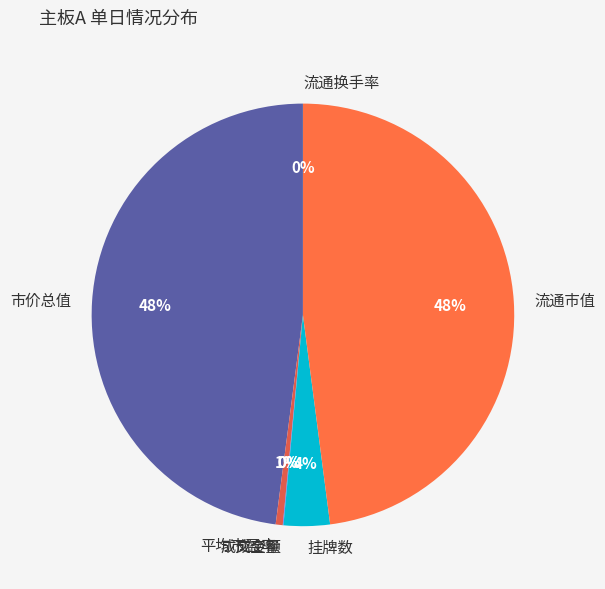

Is there any slice that represents more than half of the pie?

No